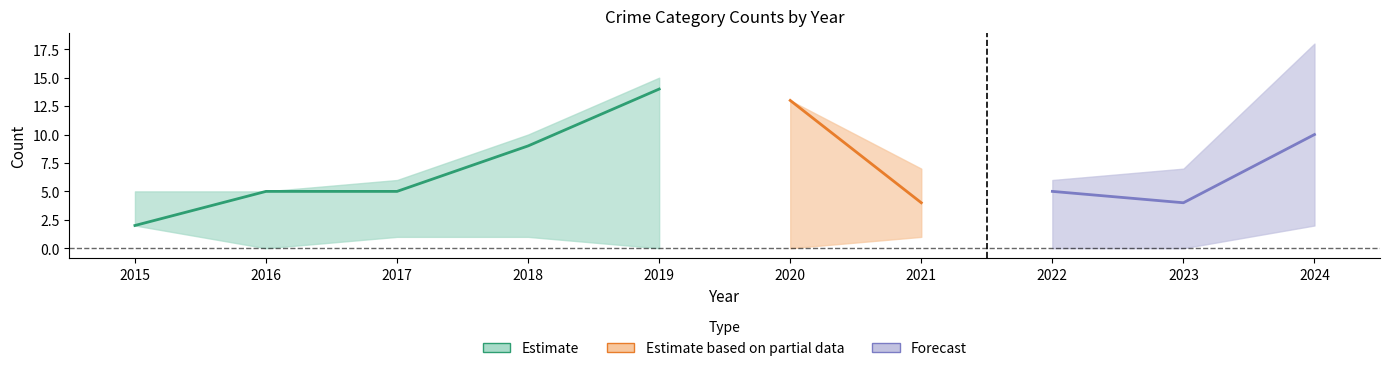

Where does the Robbery series first go above 5?

2018